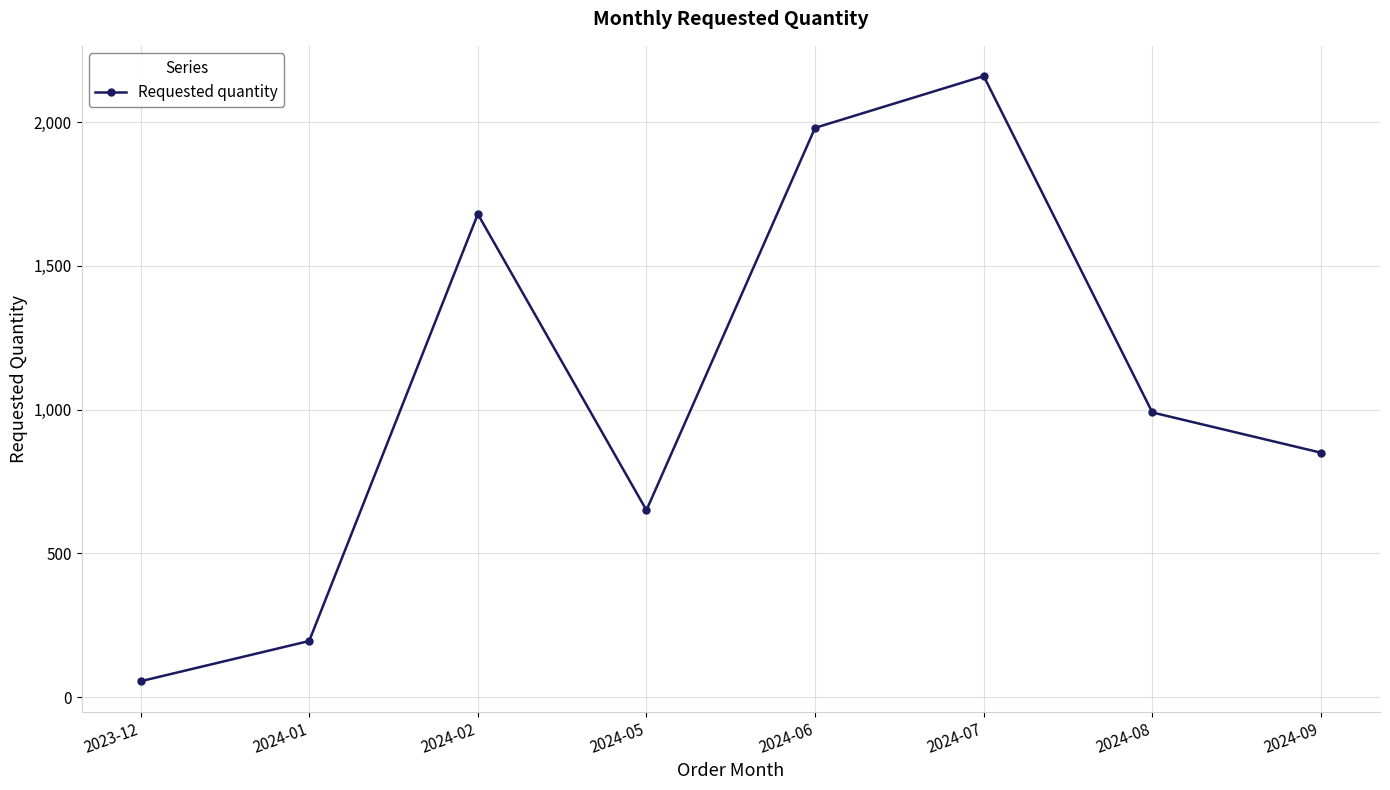

The chart shows a value of 195 at 2024-01. True or false?

True